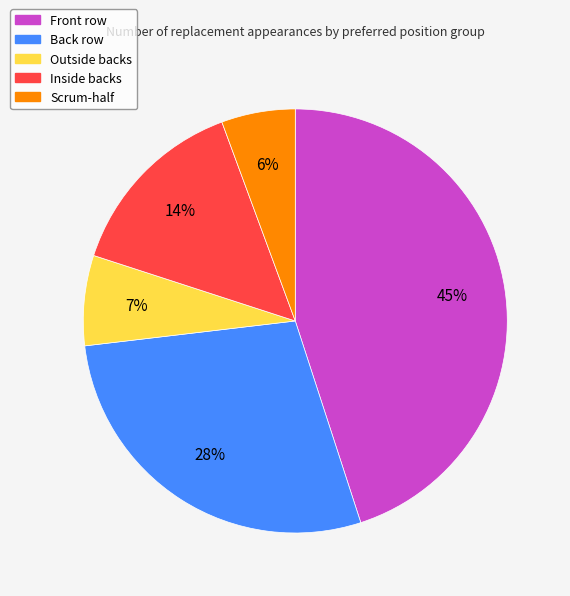

What is the largest slice in the pie chart?

Front row